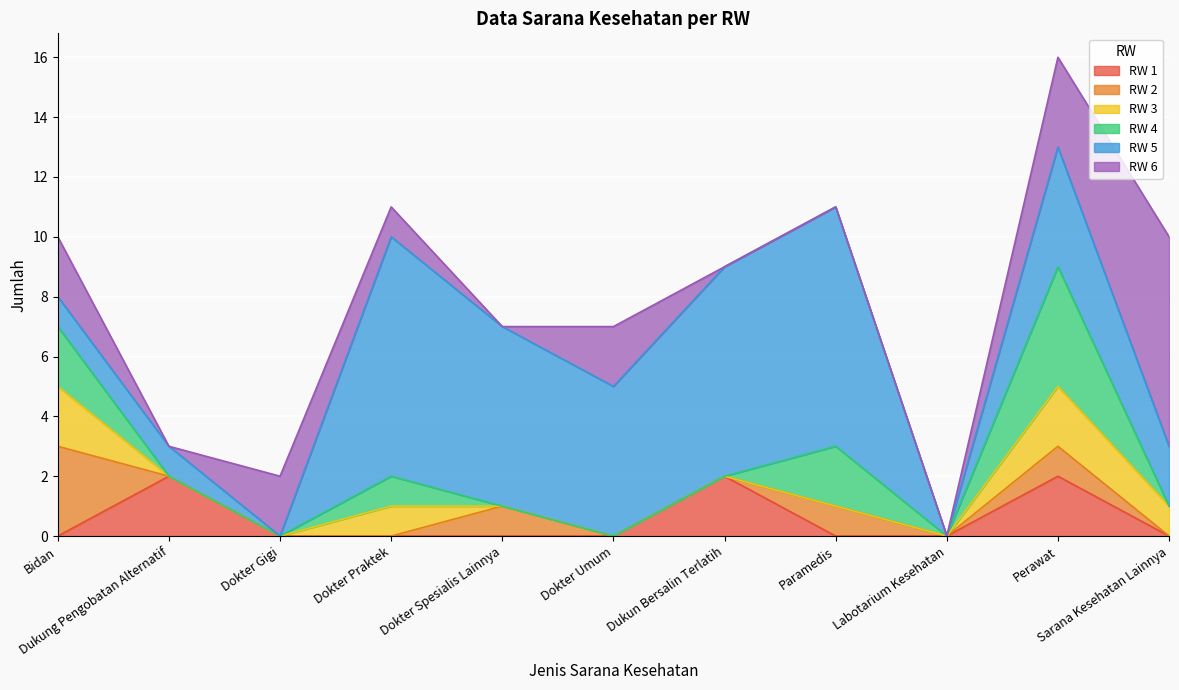

What is the spread (max minus min) of values at Dokter Gigi?

2